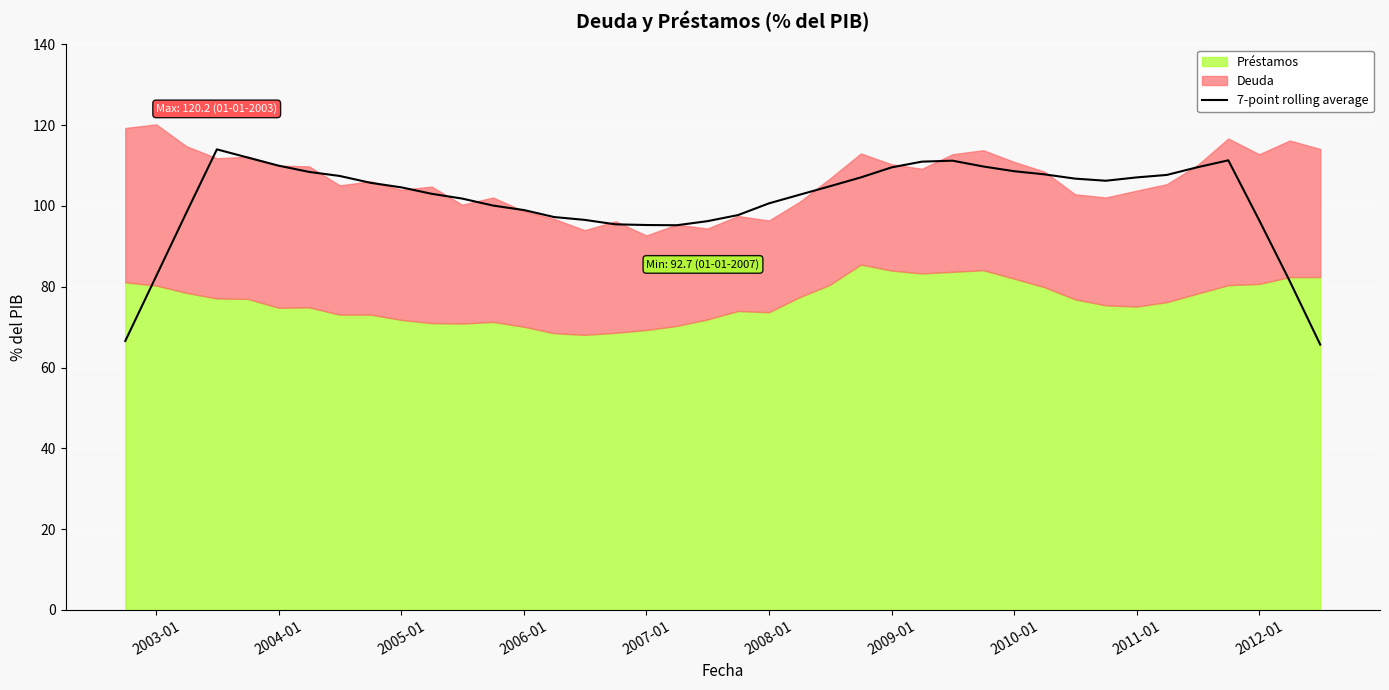

What is the lowest value of the 7-point rolling average series?

65.7